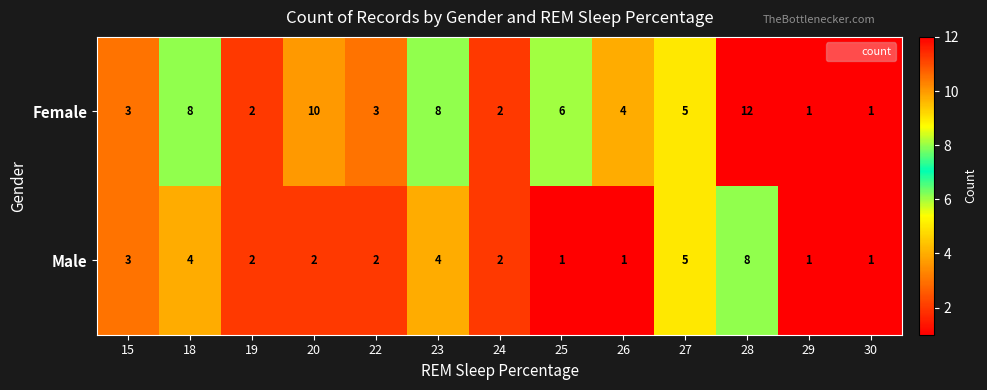

Which category has the highest value in the Male series?

28